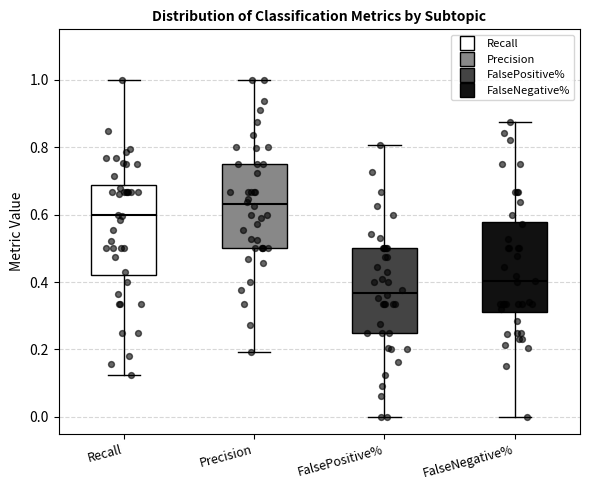

Reading left to right, transcribe this box plot: for each box, give where its median line is, the range the box spans, and where its two whiskers end, as read against the y-axis. The values are not printed on the chart, so give them approximately, as read against the axis.

Recall: median 0.60, box 0.42 to 0.68, whiskers 0.12 to 1.00
Precision: median 0.64, box 0.50 to 0.76, whiskers 0.20 to 1.00
FalsePositive%: median 0.36, box 0.26 to 0.50, whiskers 0.00 to 0.80
FalseNegative%: median 0.40, box 0.32 to 0.58, whiskers 0.00 to 0.88